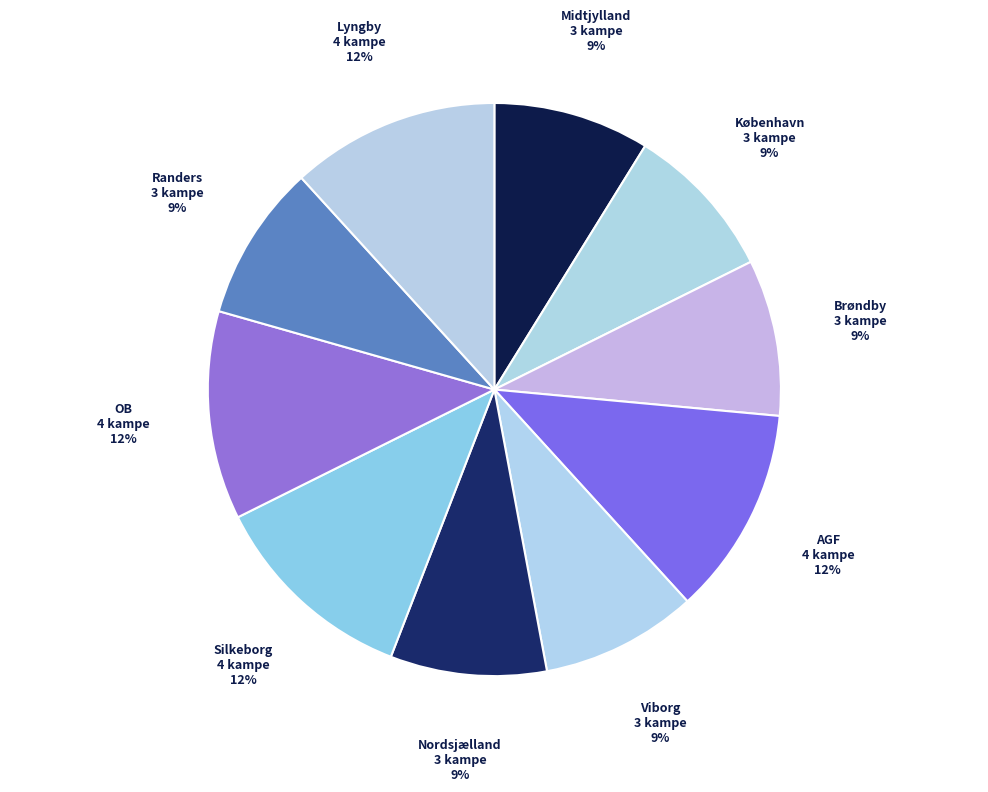

Which has a higher value, Nordsjælland or OB?

OB